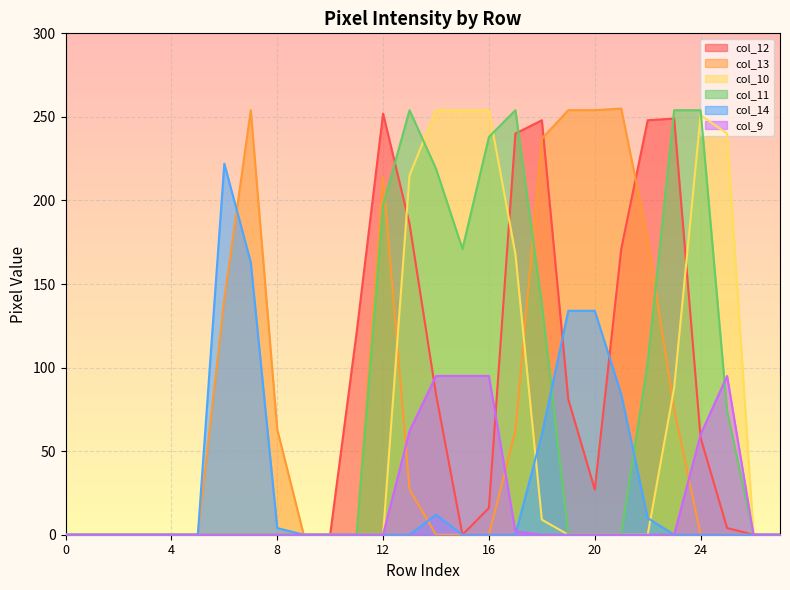

What is the greatest value displayed?

255